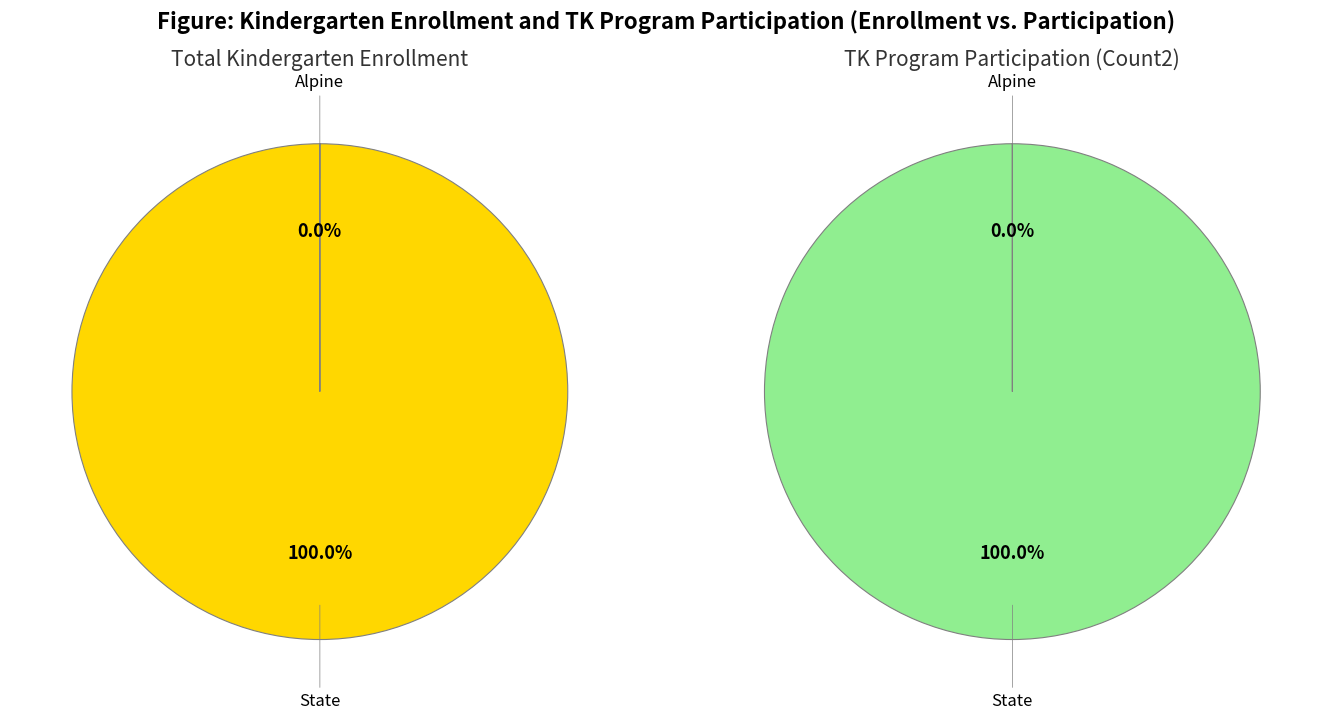

True or false: Alpine accounts for 0% of the total.

True